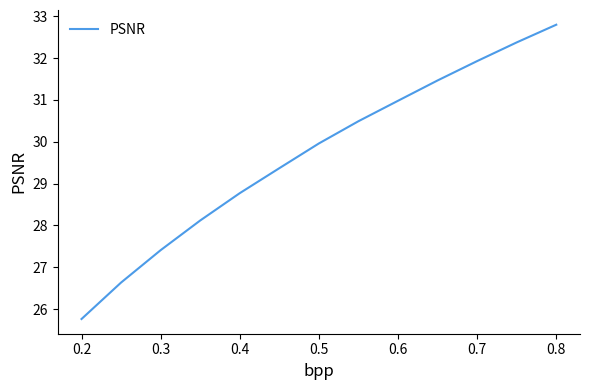

What is the greatest value displayed?

32.8